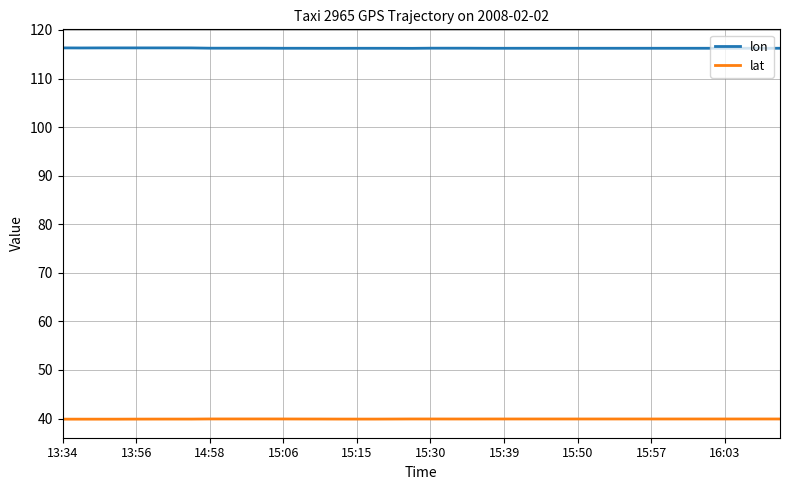

Which series has the largest total across all categories?

lon